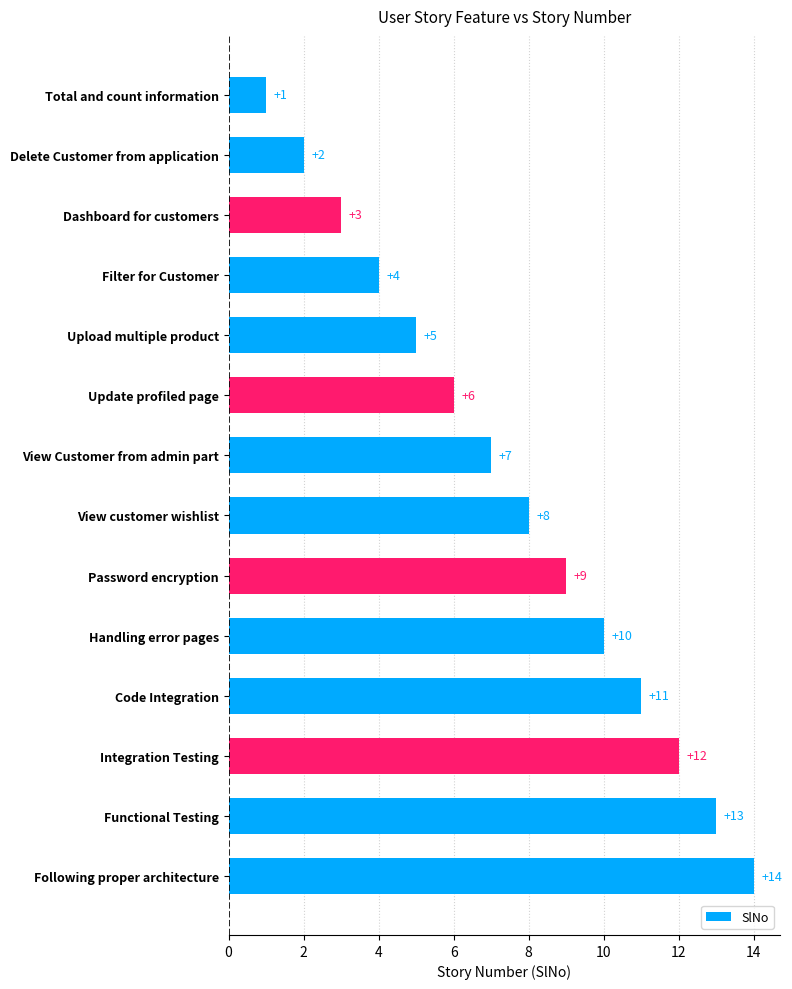

What is the change in value from Total and count information to View customer wishlist?

+7